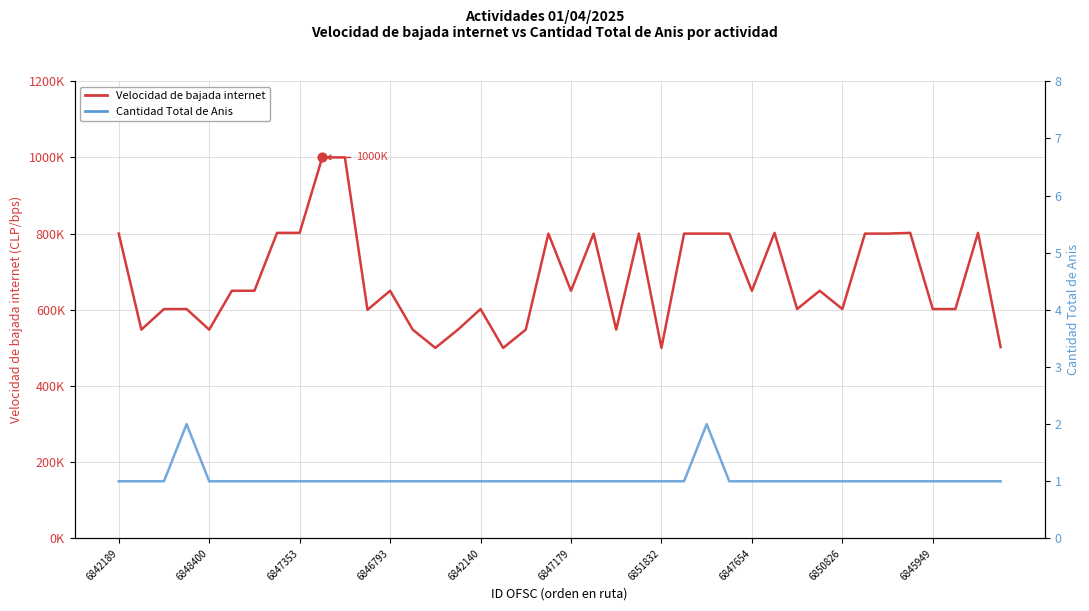

Which series has the largest total across all categories?

Velocidad de bajada internet